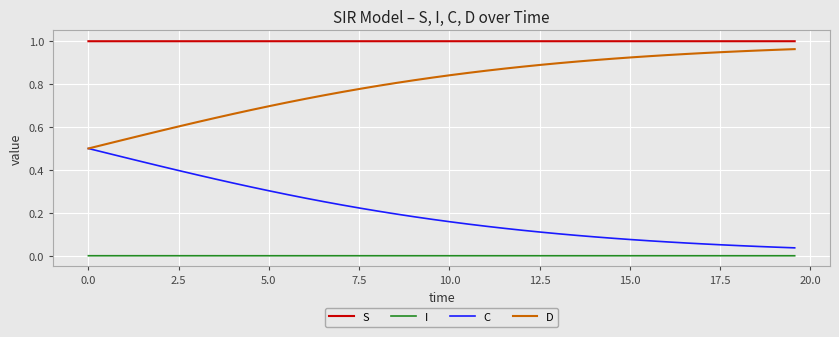

Which series has the largest total across all categories?

S